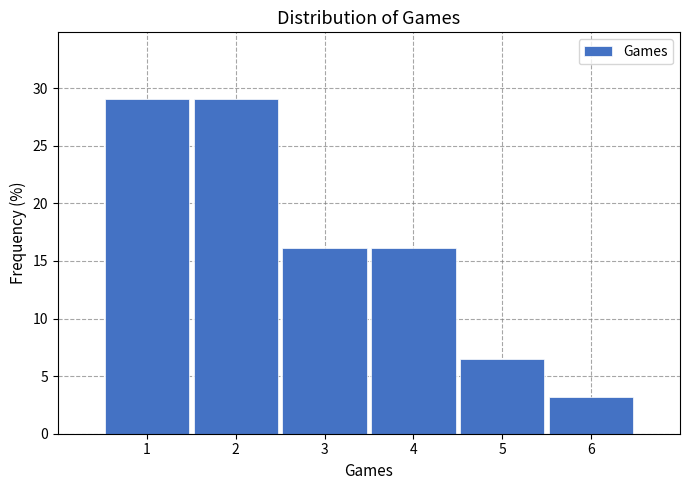

How tall is the bar that spans 2.5 to 3.5 on the x-axis? The values are not printed on the chart, so give them approximately, as read against the axis.

16.0